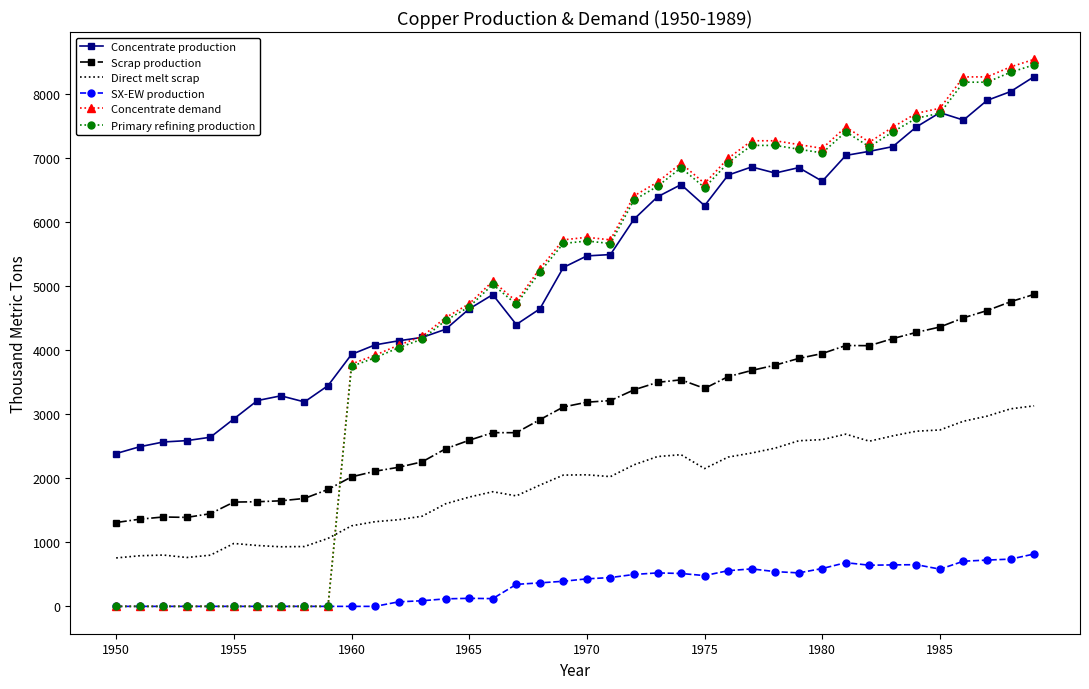

Which series has the largest total across all categories?

Concentrate production